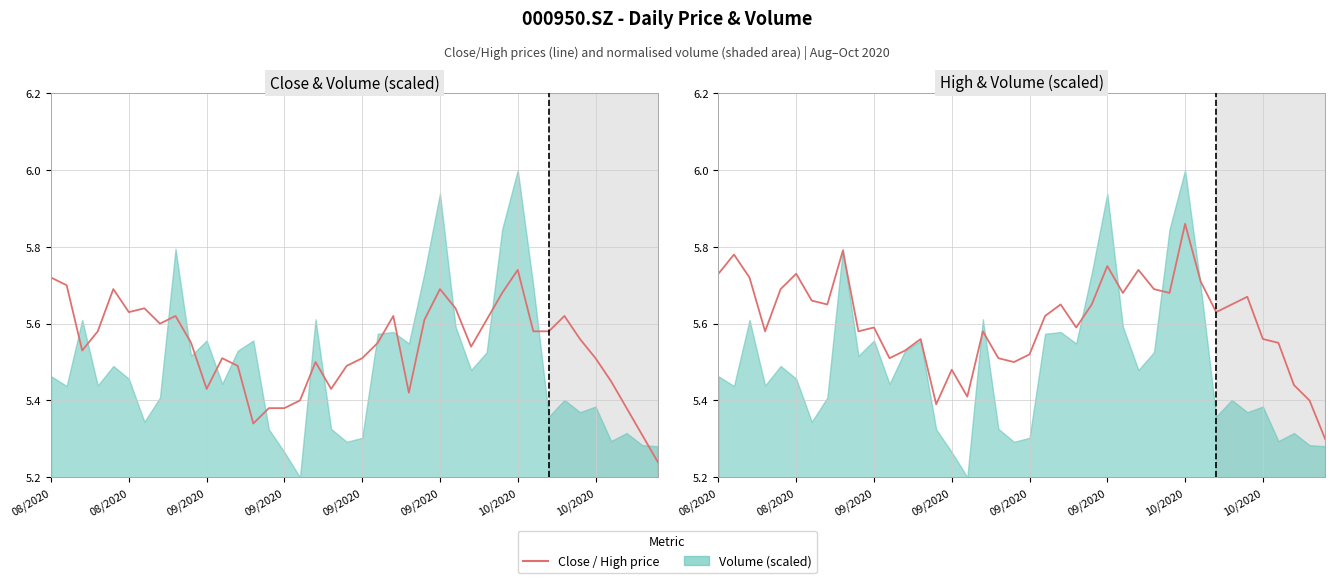

What is the difference between the high values at 17 and 37?

0.1